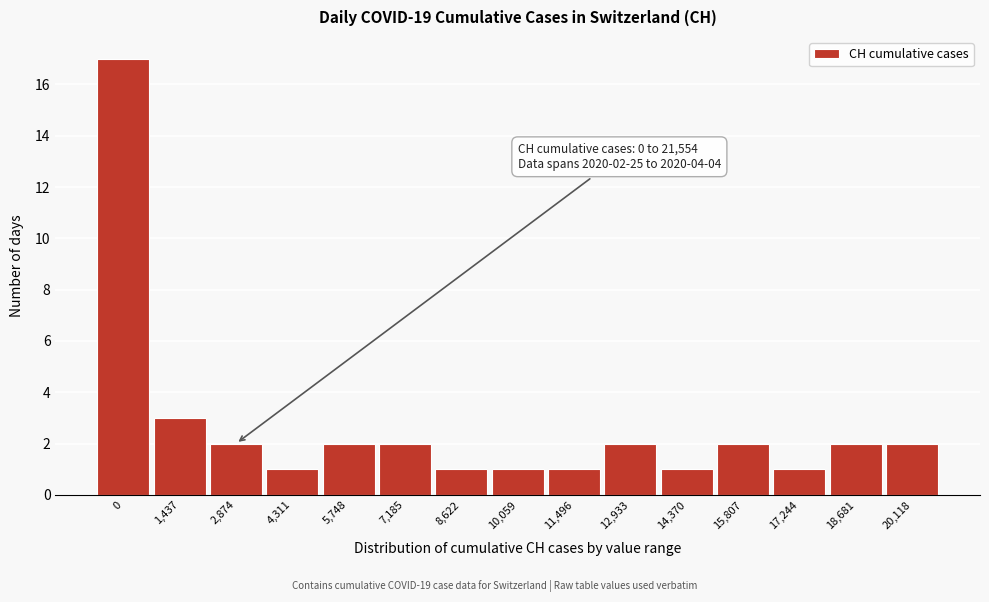

Reading left to right, what are all the values shown in this chart?

17	3	2	1	2	2	1	1	1	2	1	2	1	2	2